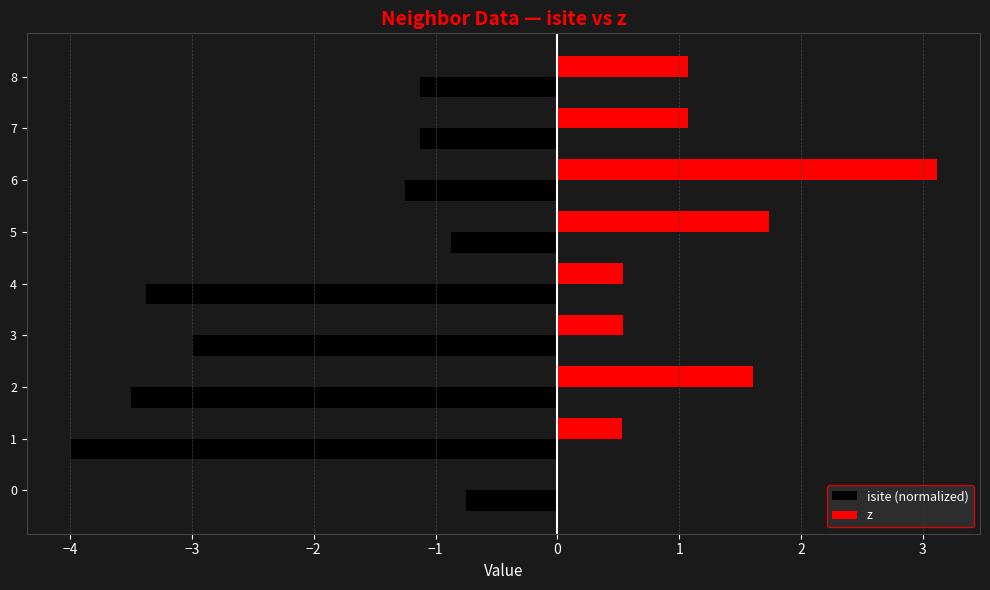

What is the sum of all z values?

10.2